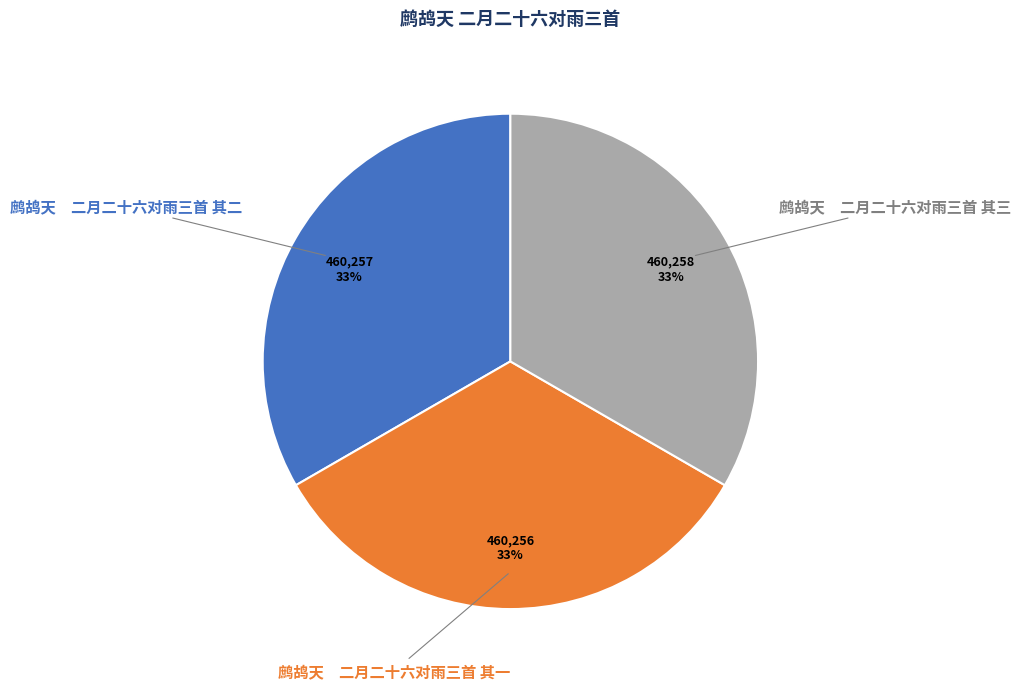

To the nearest percent, what percentage of the pie is 鹧鸪天 二月二十六对雨三首 其三?

33%